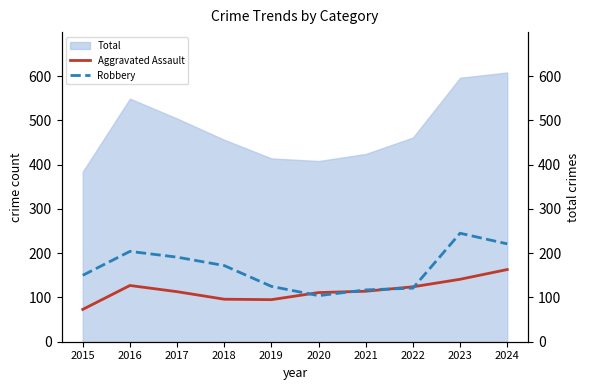

Where is Total nearest to the value 496?

2017